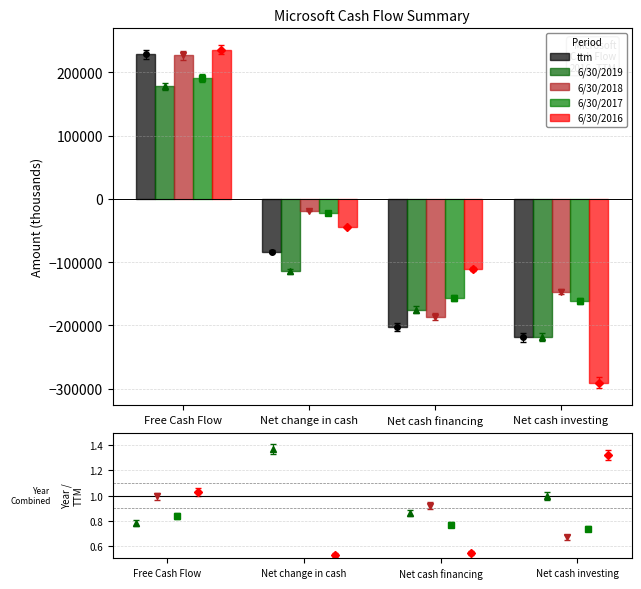

What is the label of the 3rd bar from the right?

Net change in cash